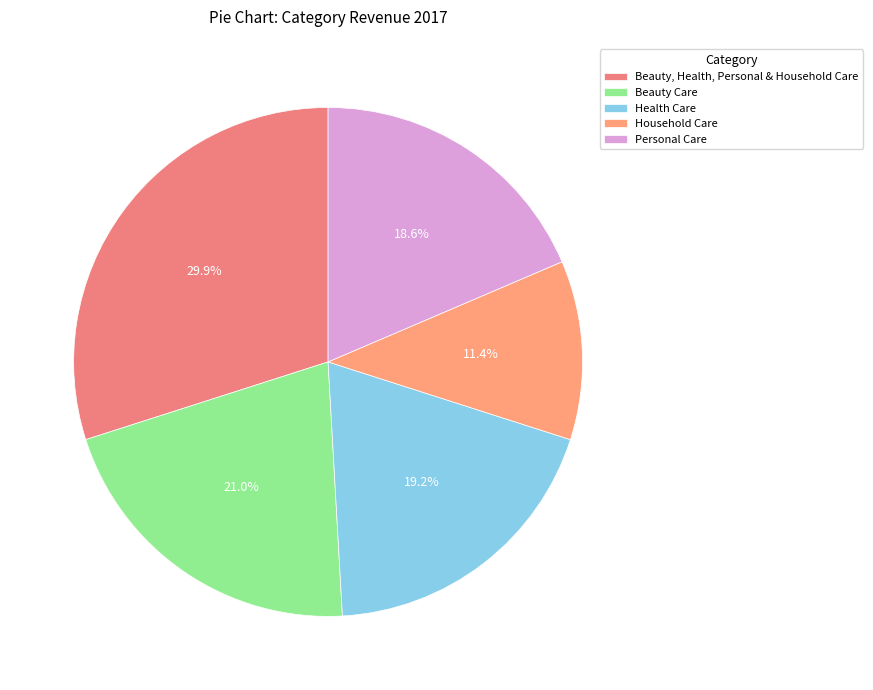

Approximately how many times larger is the value at Health Care compared to Beauty, Health, Personal & Household Care?

0.6